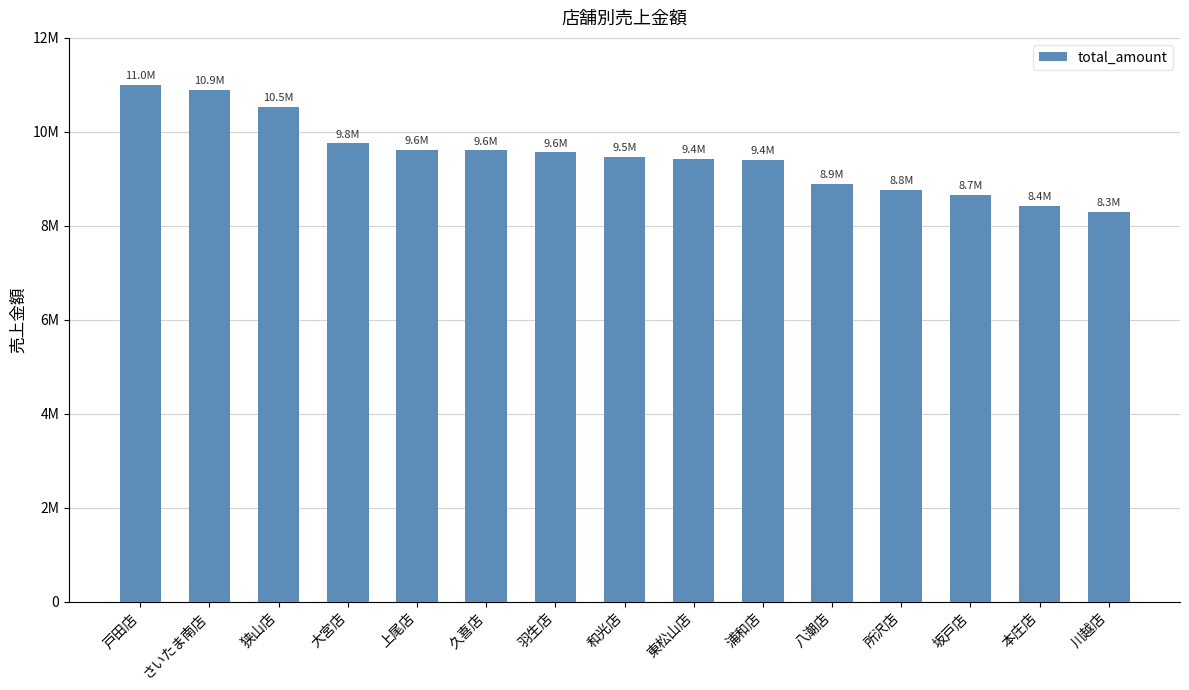

Are the bars horizontal?

No